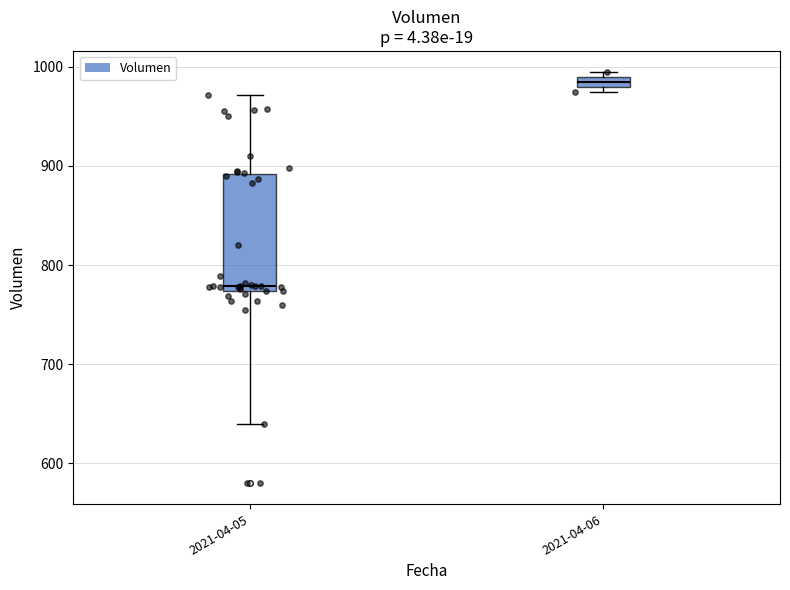

Which box has the highest median line?

2021-04-06